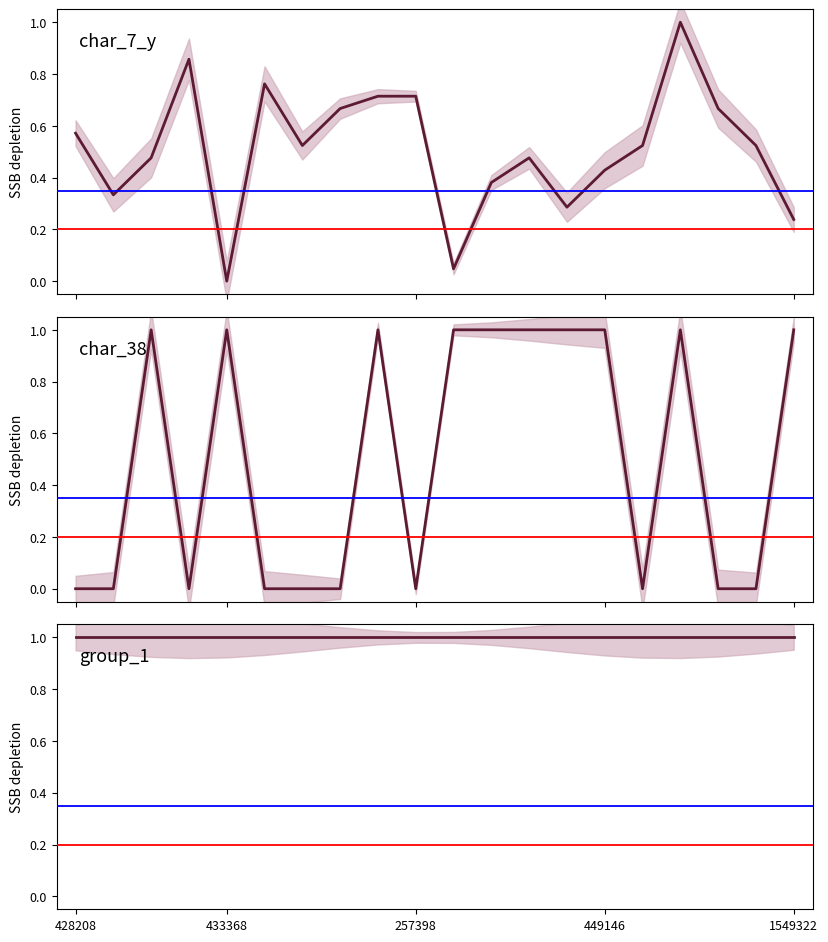

How many data points in char_38 are less than 1?

10